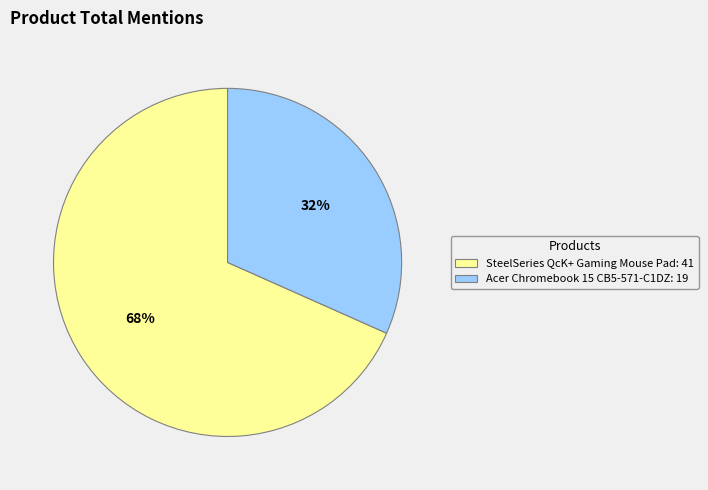

To the nearest percent, what percentage of the pie is Acer Chromebook 15 CB5-571-C1DZ?

32%